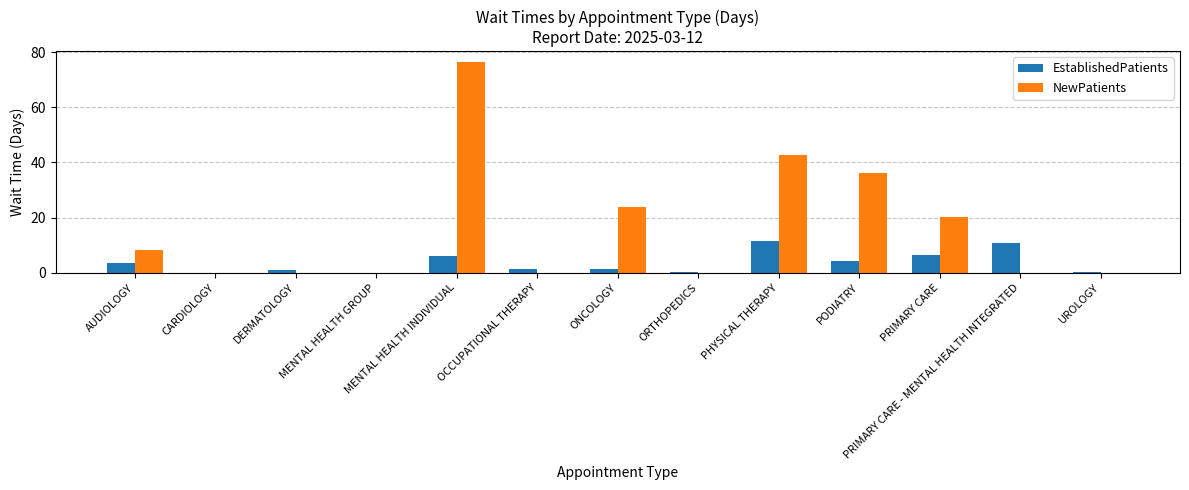

Between ORTHOPEDICS and PRIMARY CARE, which series saw the biggest shift?

NewPatients